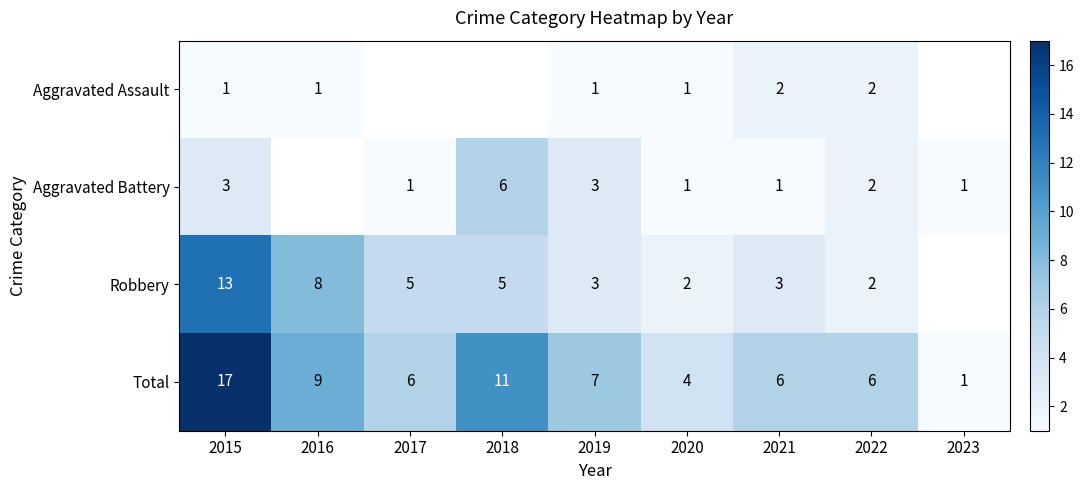

Between 2017 and 2015, which is larger?

2015